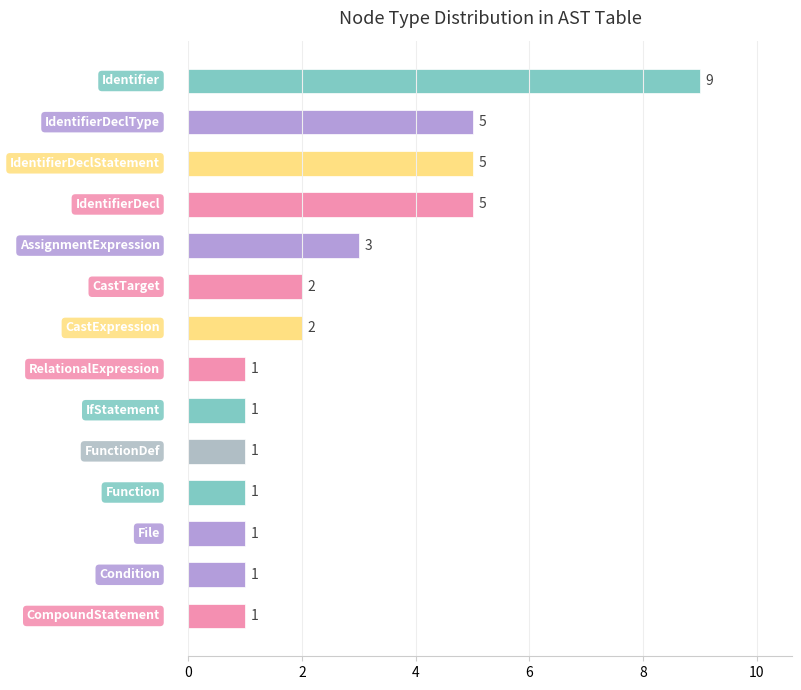

What is the difference between the second highest and second lowest values?

4